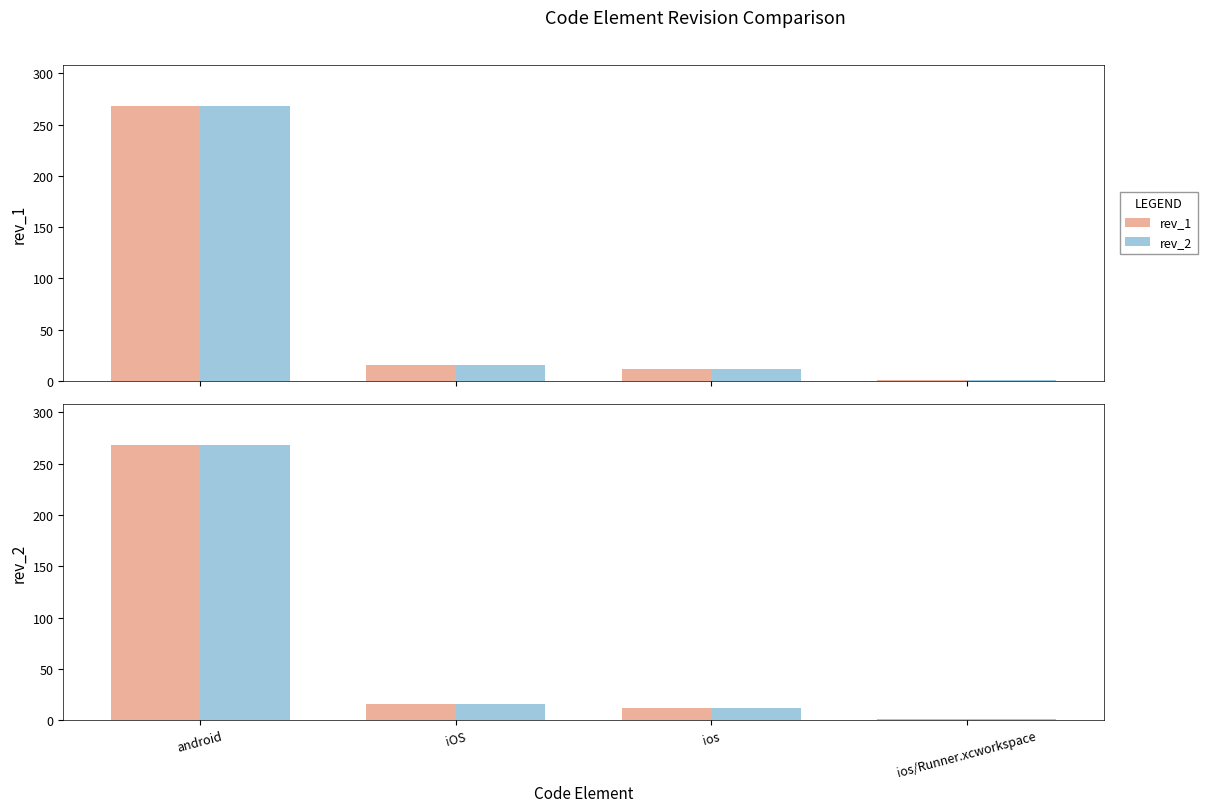

Between iOS and ios/Runner.xcworkspace, which series saw the biggest shift?

rev_1